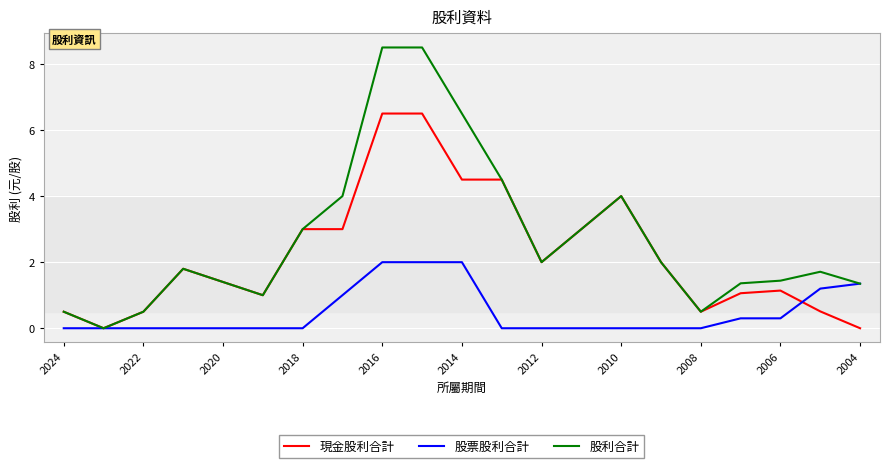

Which series has the largest total across all categories?

股利合計